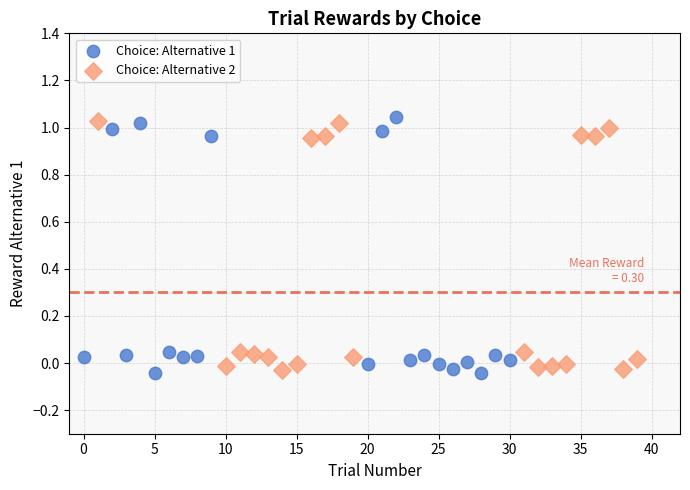

What are all the series names shown in the legend?

Choice: Alternative 1, Choice: Alternative 2